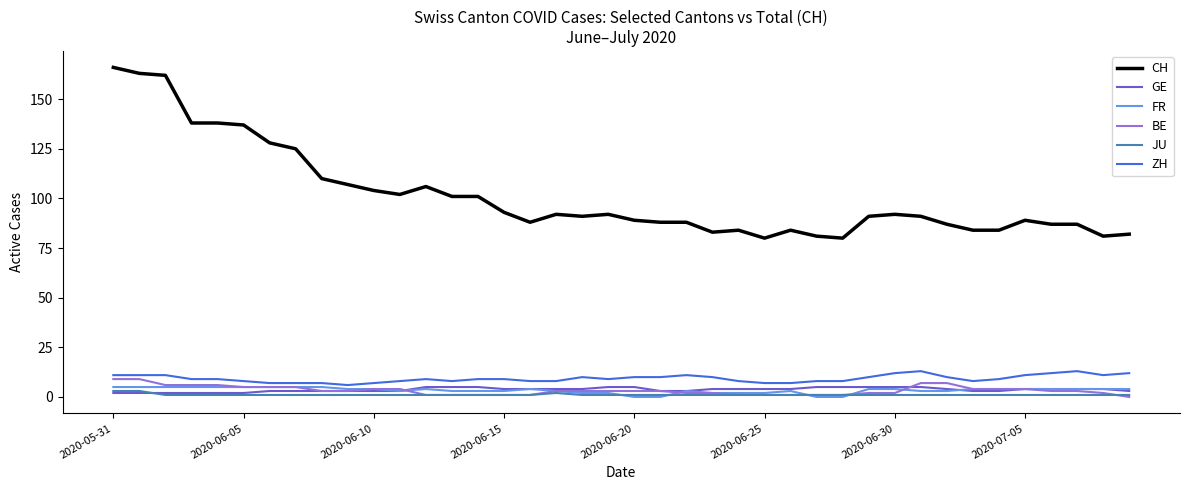

Which series has the largest total across all categories?

CH